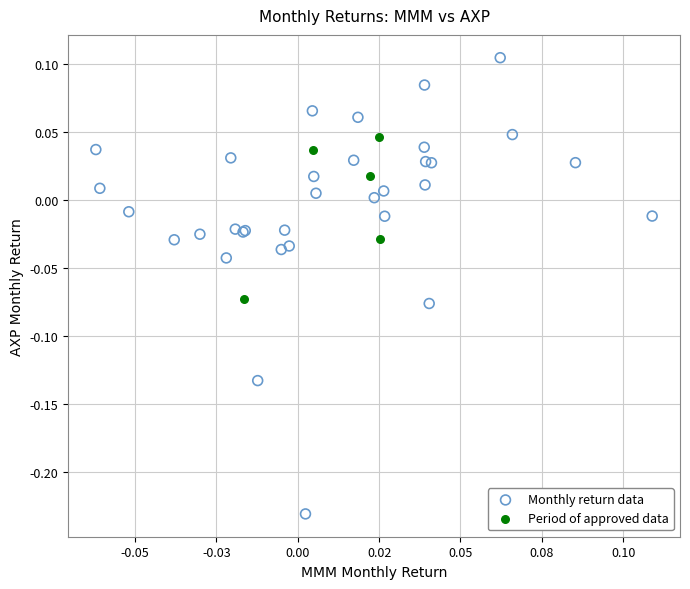

Which series has the widest spread of Y values?

Monthly return data